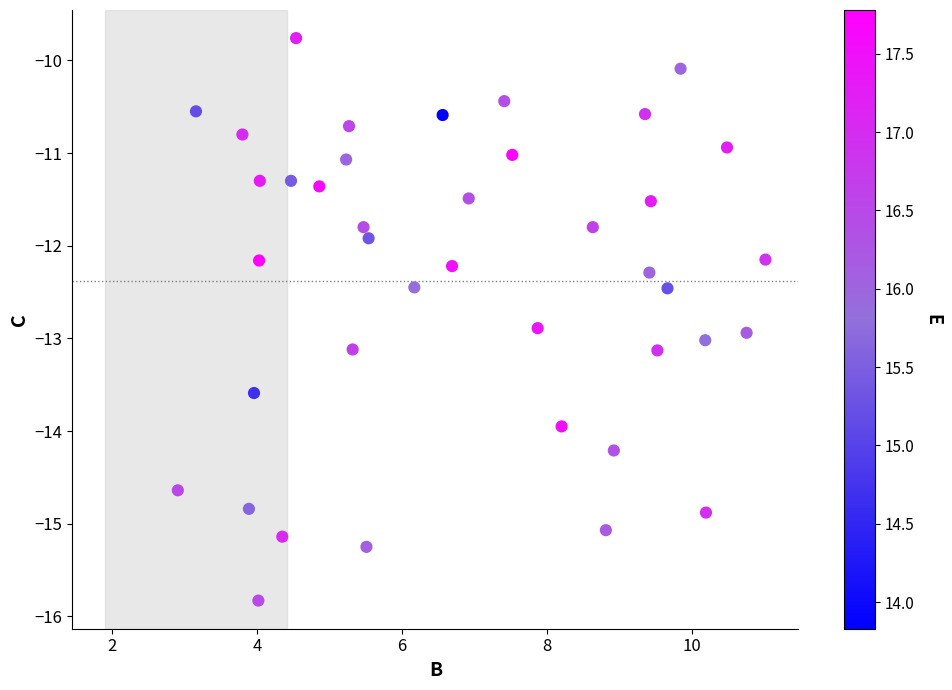

What Y value in the scatter plot is closest to -12?

-11.9